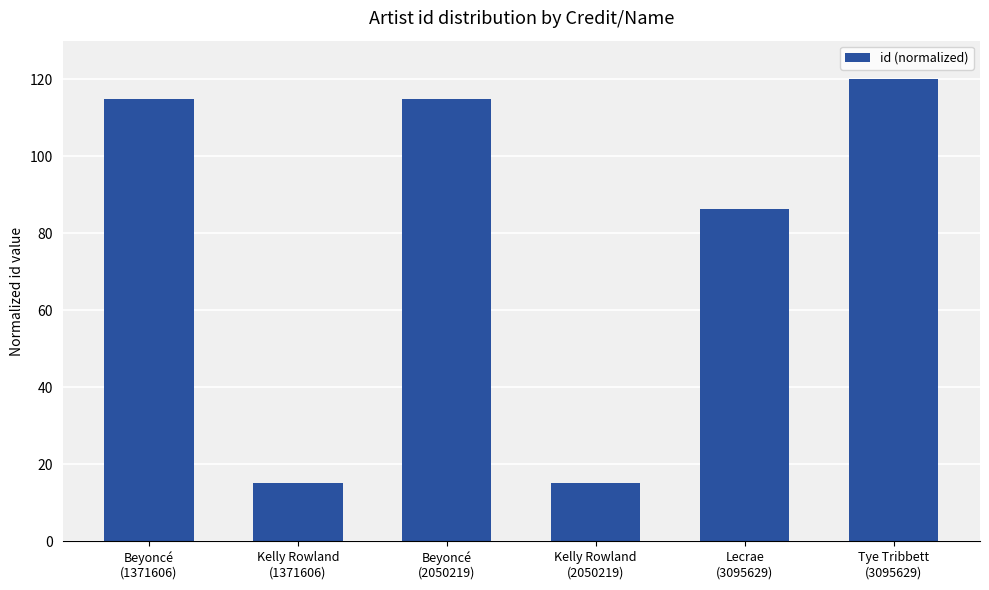

What is the maximum value shown in the chart?

120.0